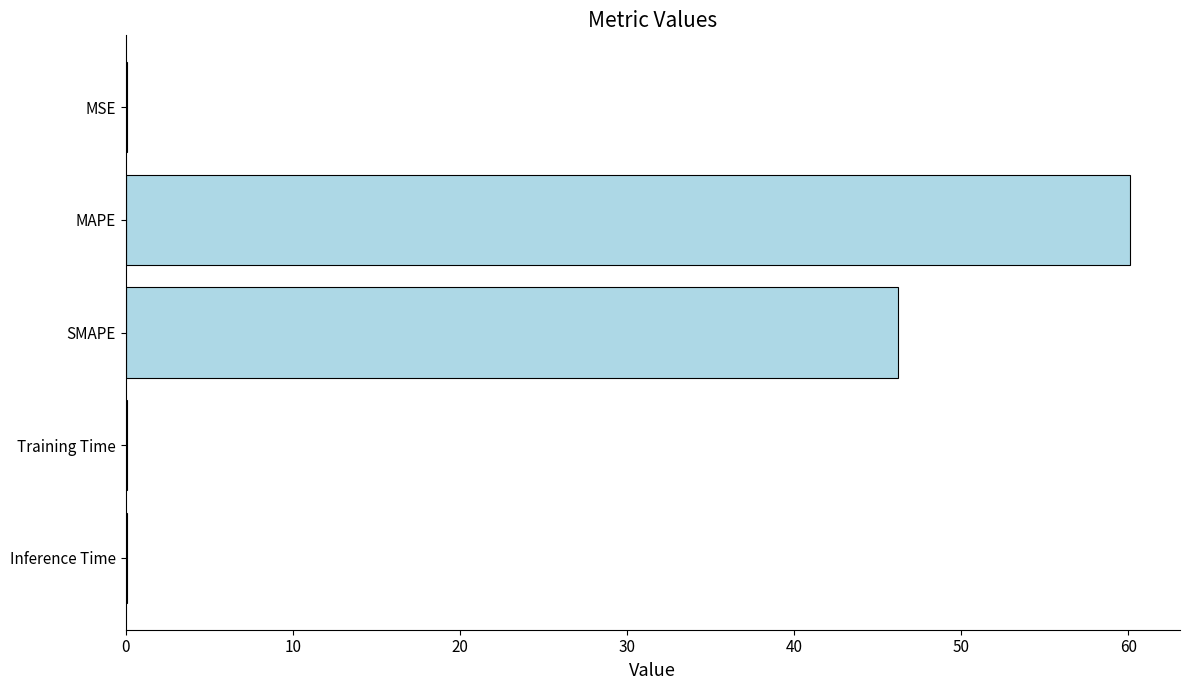

What is the greatest value displayed?

60.1